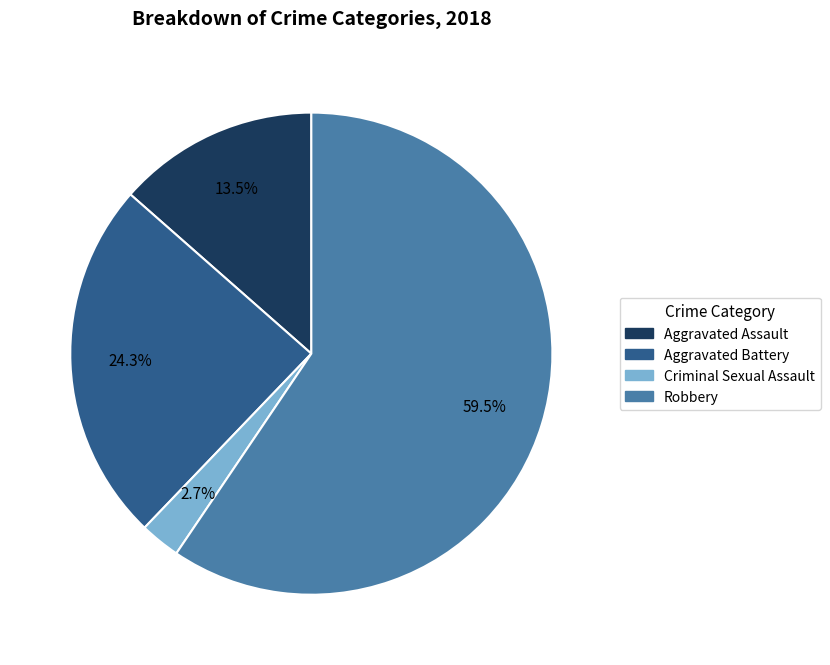

What is the majority slice?

Robbery